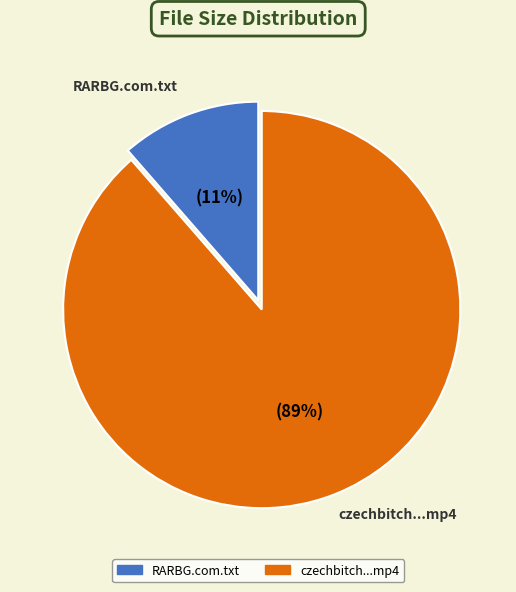

How many segments does this pie chart have?

2